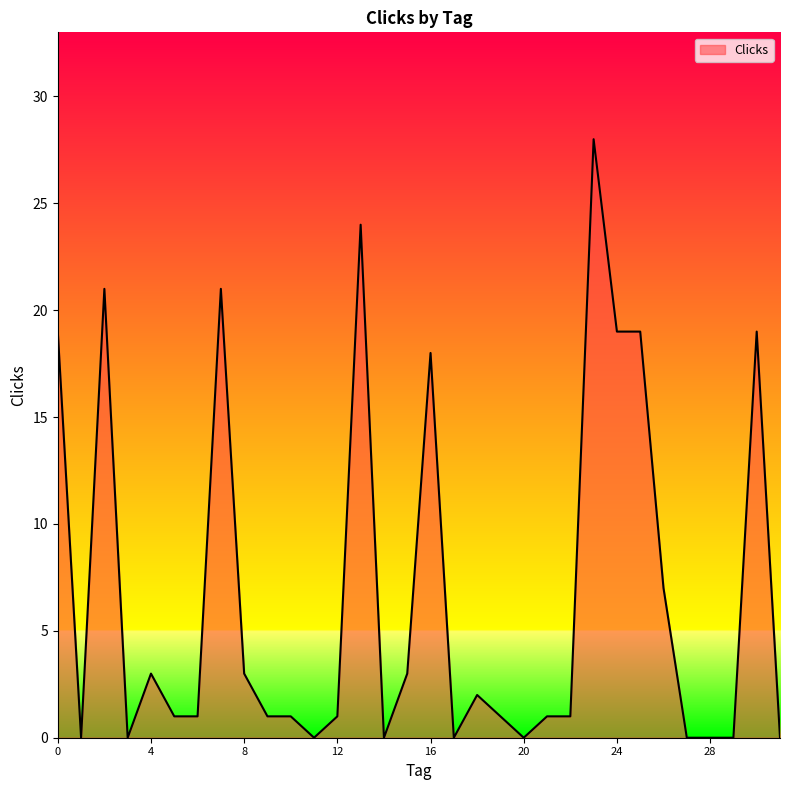

What is the difference between the maximum and second lowest values?

28